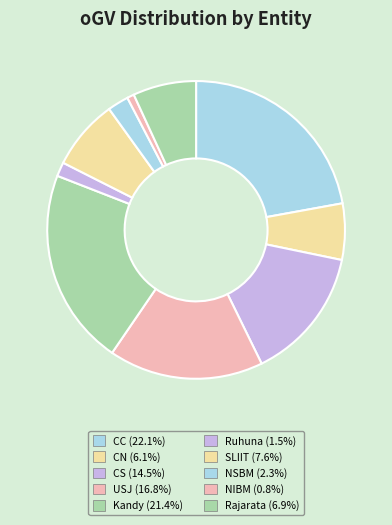

Is there any slice that represents more than half of the pie?

No